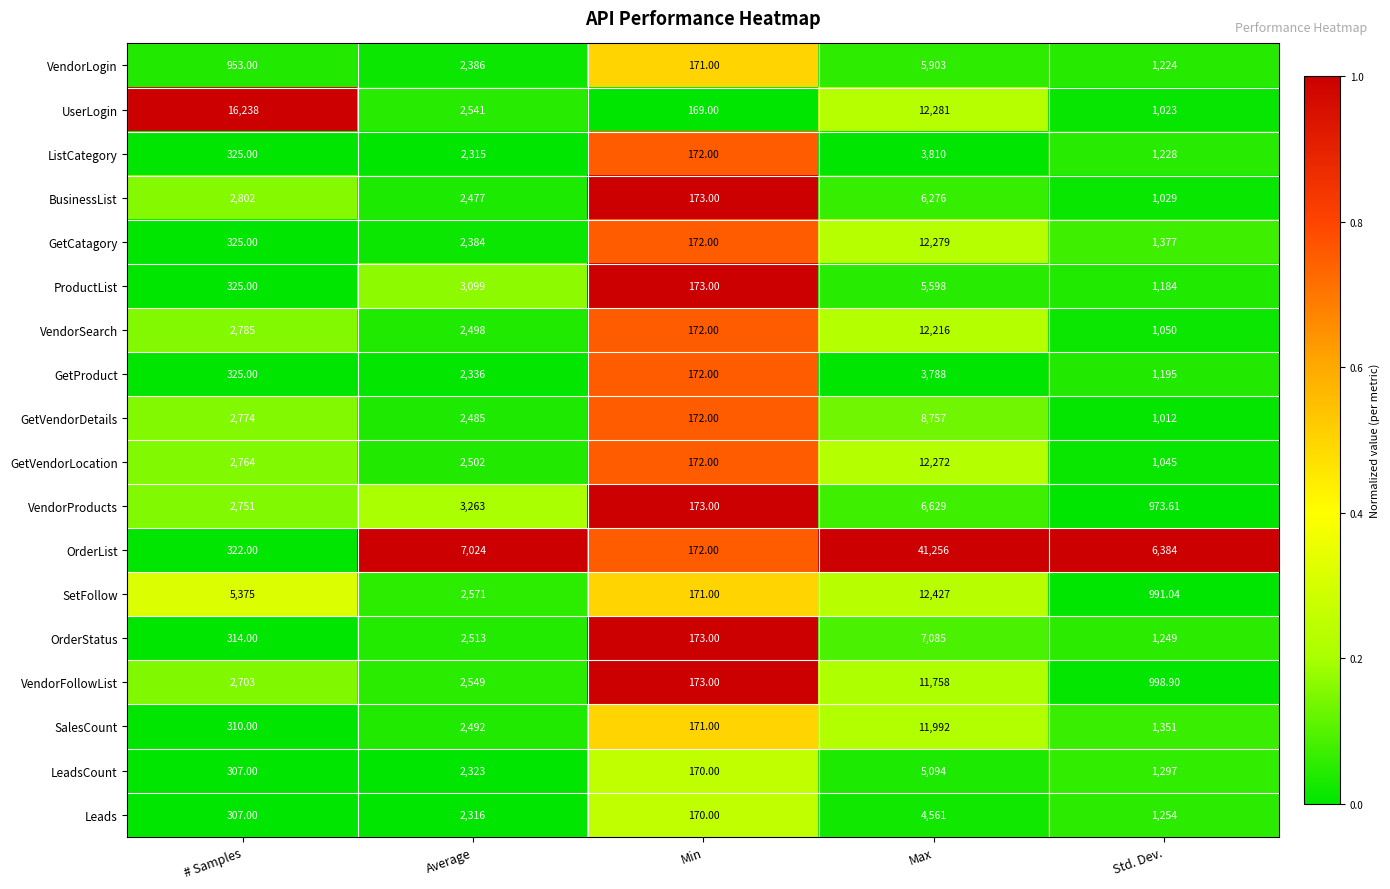

Which series has the largest total across all categories?

OrderList